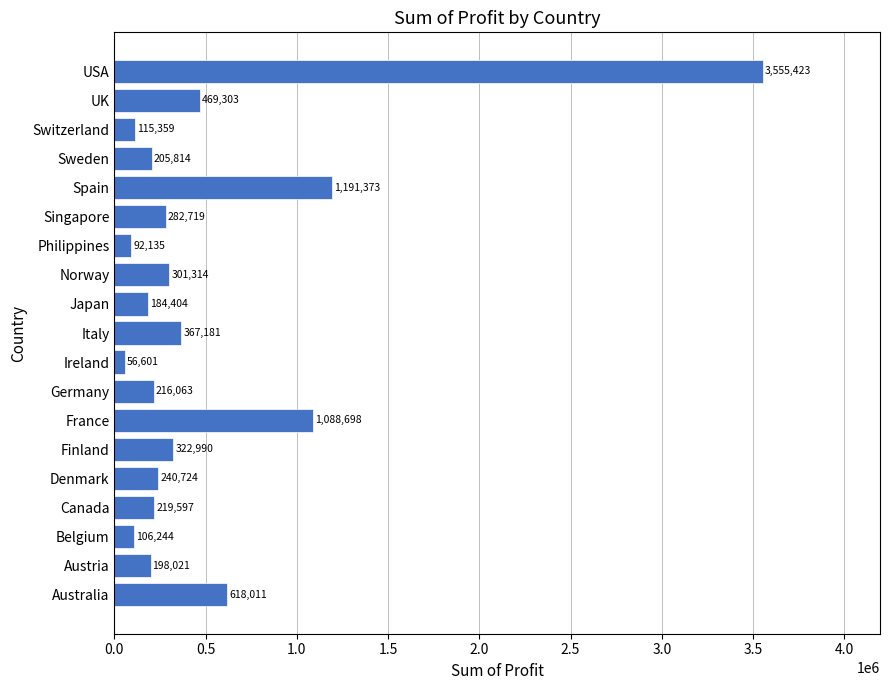

What is the sum of all values?

9831976.3